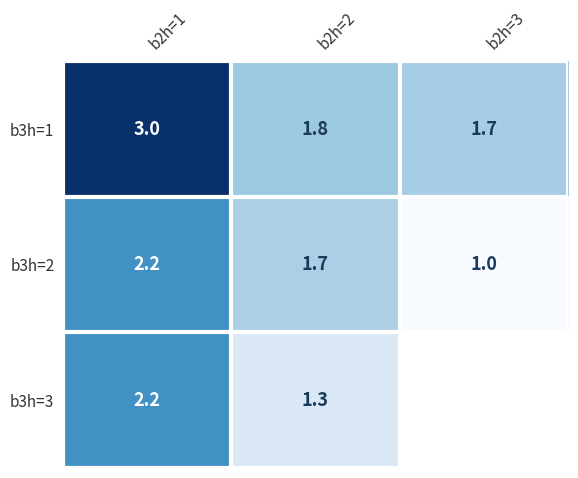

Count the number of data series in this chart.

3